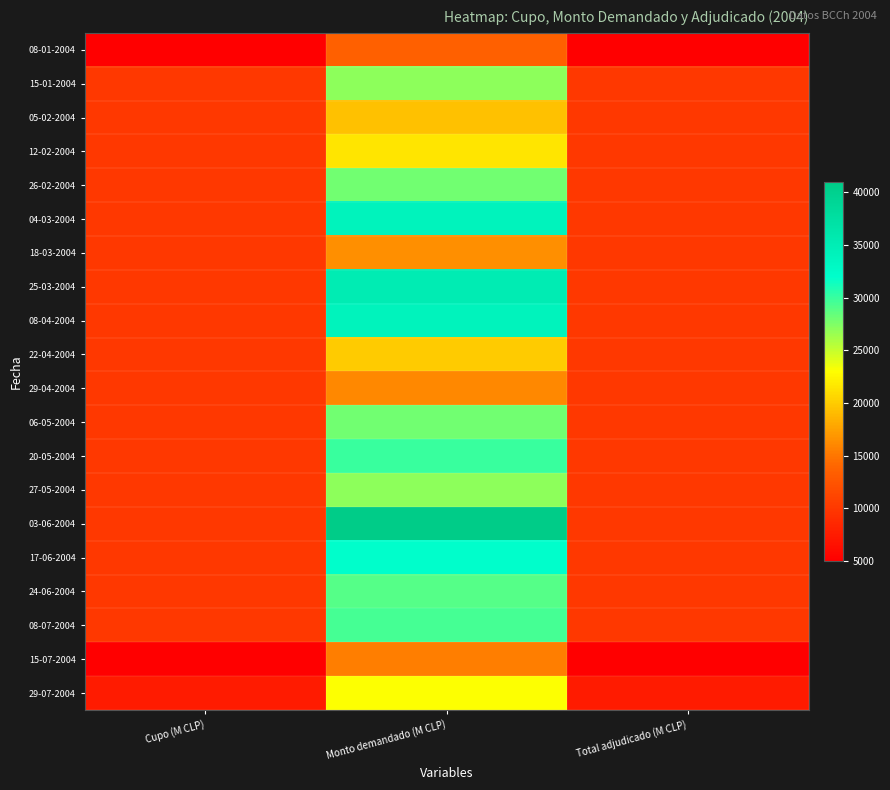

Between Cupo (M CLP) and Total adjudicado (M CLP), which is larger?

Cupo (M CLP)